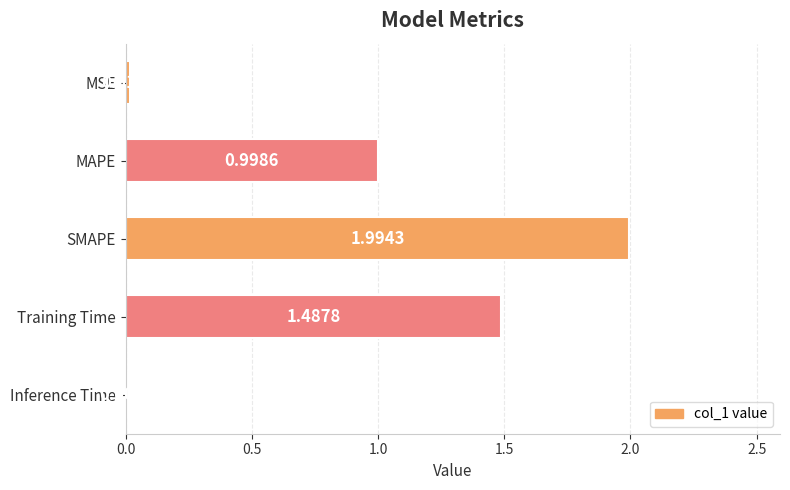

At which label is the value closest to 1?

MAPE